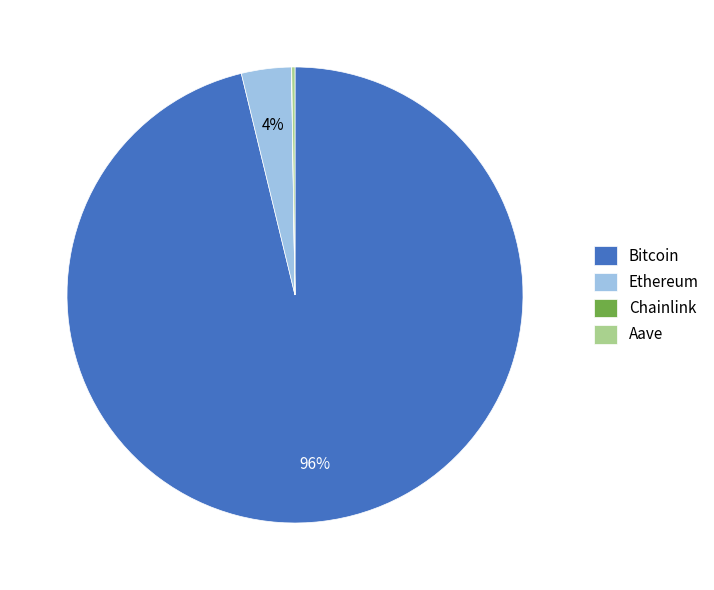

Is it true that Bitcoin is 96% of the pie?

True